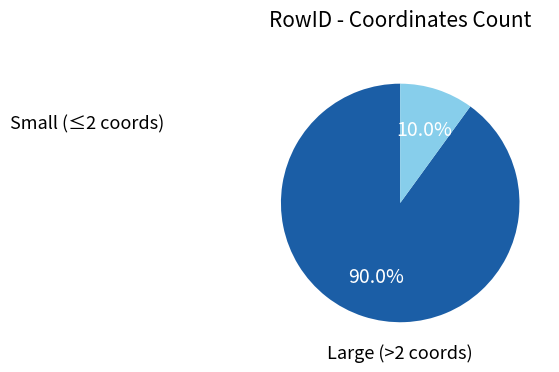

Is there any slice that represents more than half of the pie?

Yes